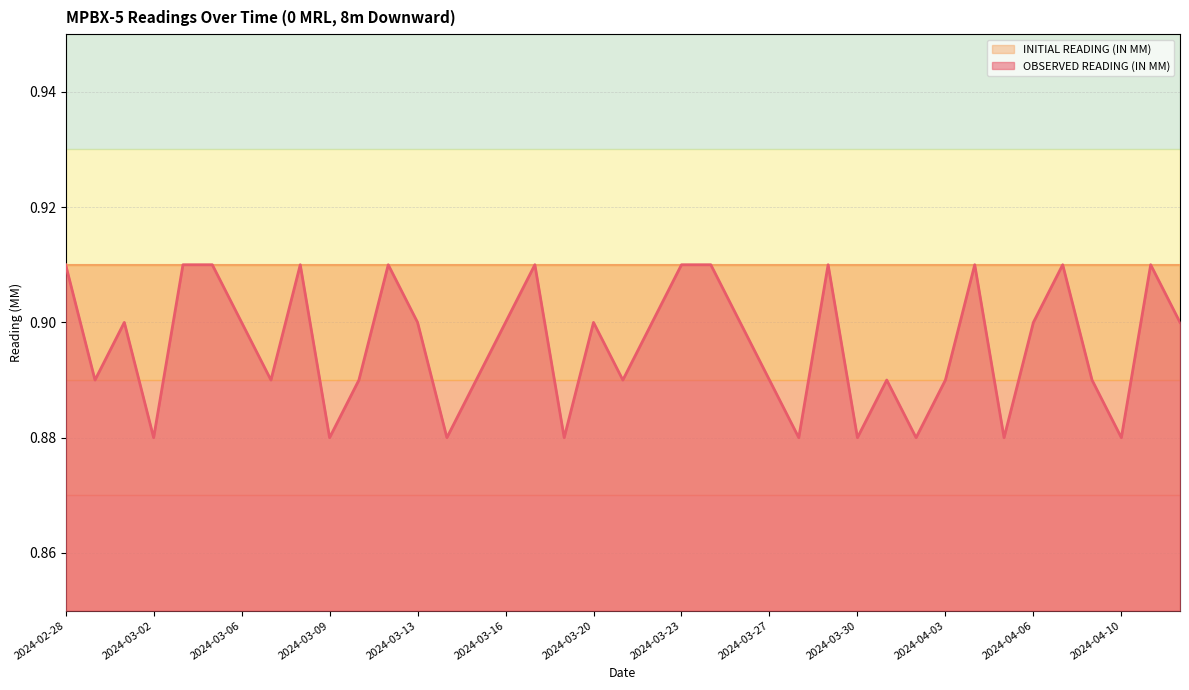

Reading left to right, list all the values displayed in this chart.

0.9	0.9	0.9	0.9	0.9	0.9	0.9	0.9	0.9	0.9	0.9	0.9	0.9	0.9	0.9	0.9	0.9	0.9	0.9	0.9	0.9	0.9	0.9	0.9	0.9	0.9	0.9	0.9	0.9	0.9	0.9	0.9	0.9	0.9	0.9	0.9	0.9	0.9	0.9